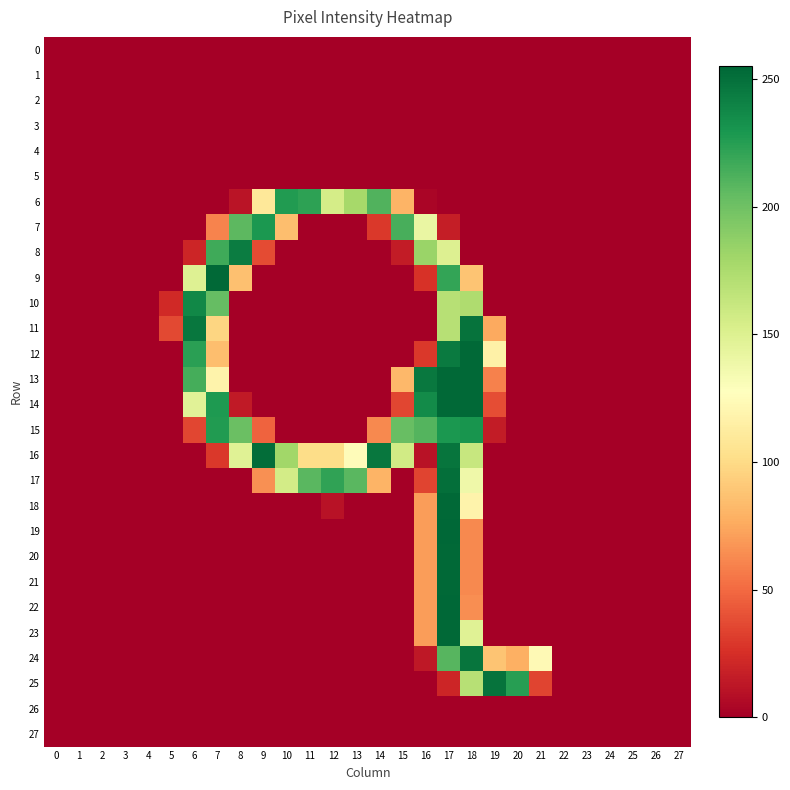

Which series has the widest spread of values?

19